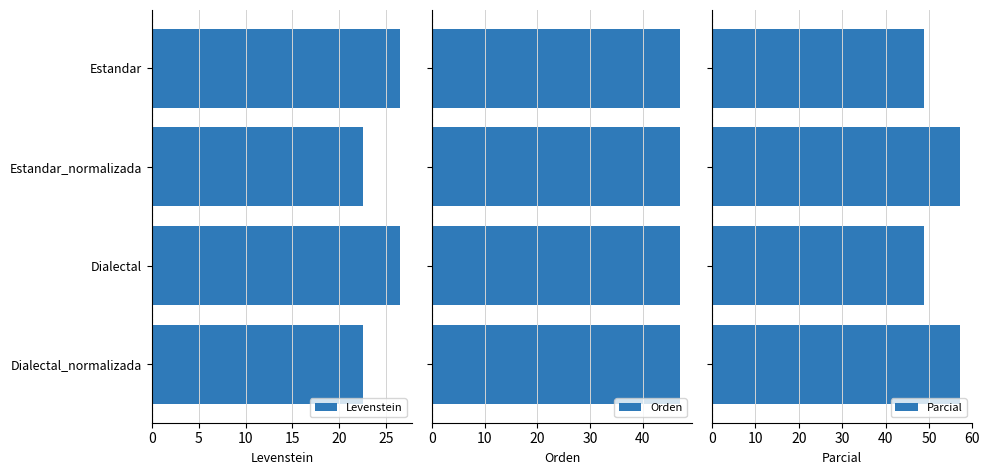

Which series has the largest total across all categories?

Parcial